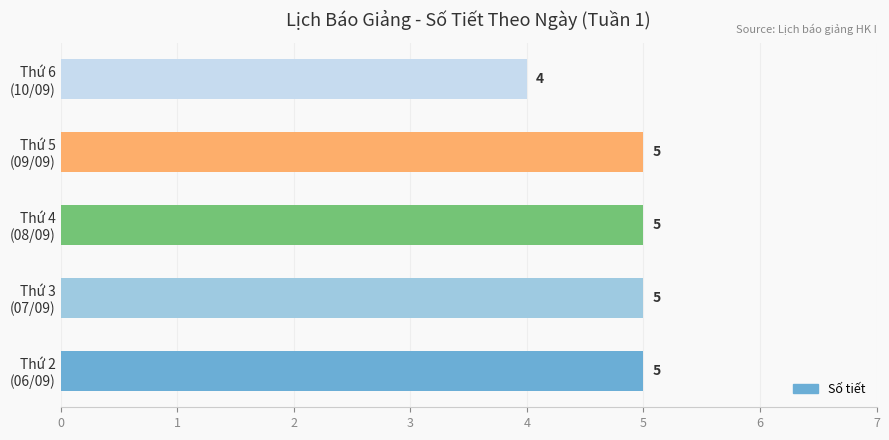

Count the number of data series in this chart.

1